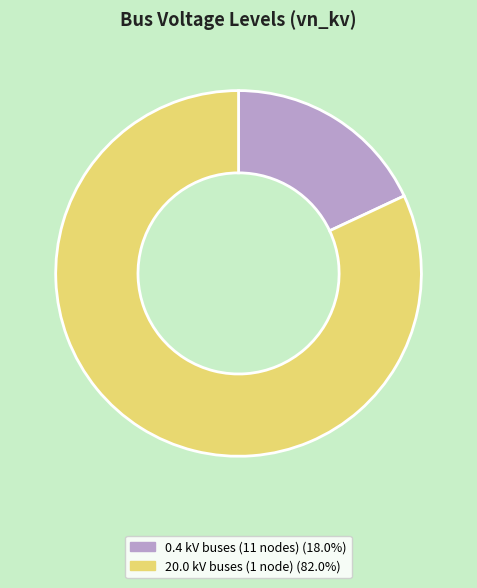

Does any single category account for the majority?

Yes